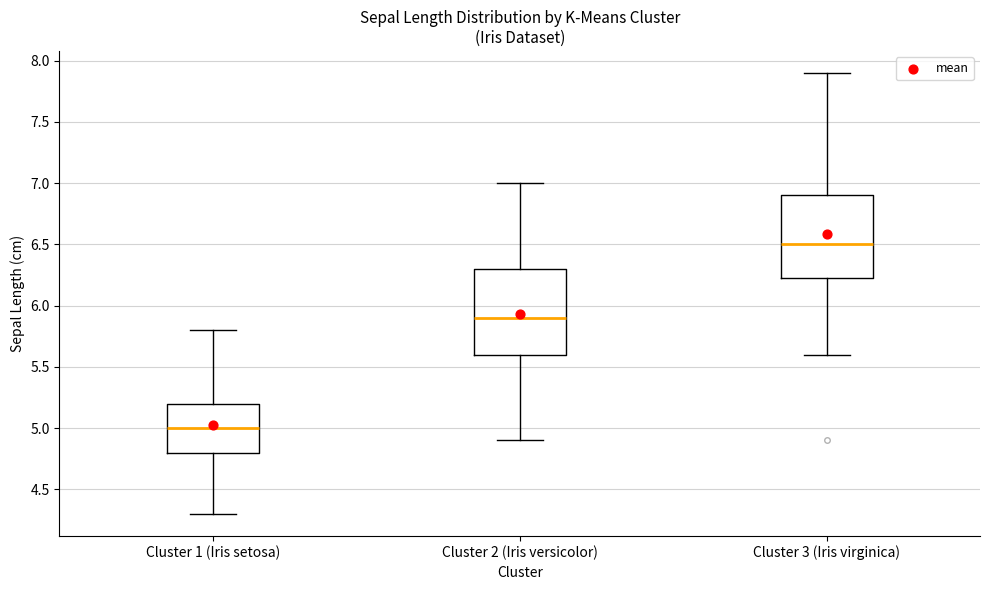

Reading left to right, transcribe this box plot: for each box, give where its median line is, the range the box spans, and where its two whiskers end, as read against the y-axis. The values are not printed on the chart, so give them approximately, as read against the axis.

Cluster 1 (Iris setosa): median 5.00, box 4.80 to 5.20, whiskers 4.30 to 5.80
Cluster 2 (Iris versicolor): median 5.90, box 5.60 to 6.30, whiskers 4.90 to 7.00
Cluster 3 (Iris virginica): median 6.50, box 6.25 to 6.90, whiskers 5.60 to 7.90